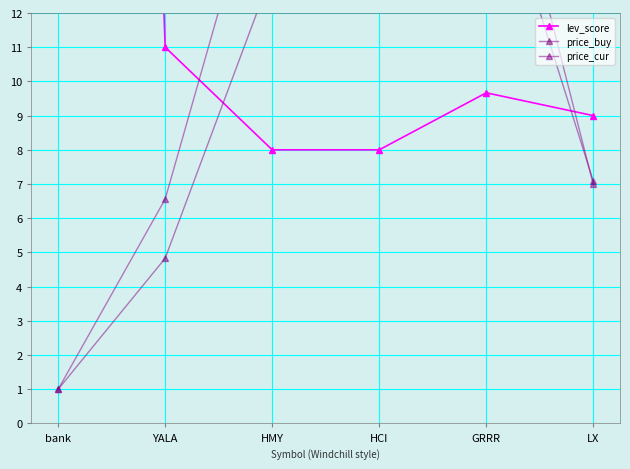

Does the chart display data point markers on the line(s)?

Yes